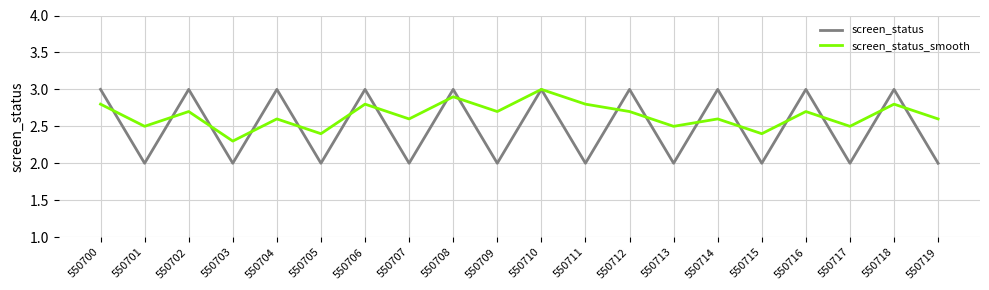

Is the value of screen_status at 550717 greater than the value of screen_status_smooth at 550702?

No